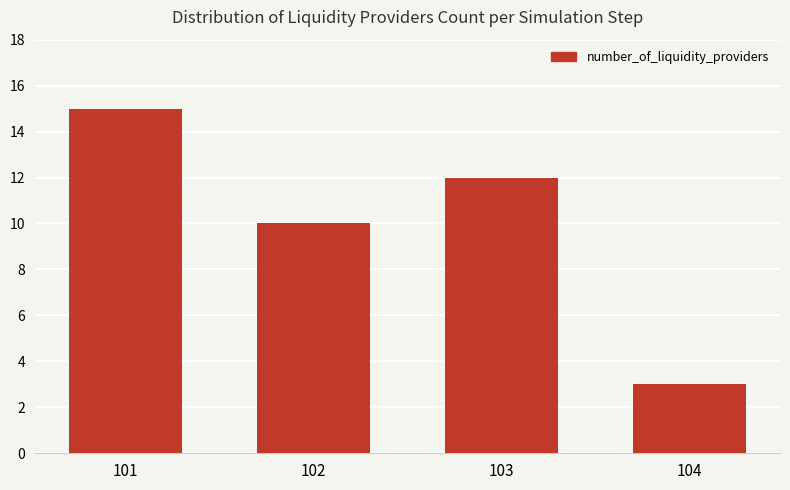

What is the minimum value shown in the chart?

3